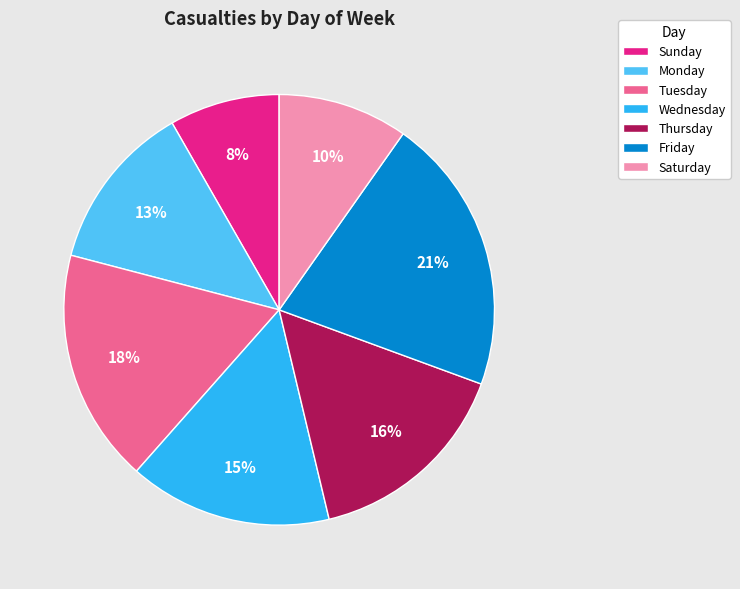

Does Sunday account for over 50% of the chart?

No